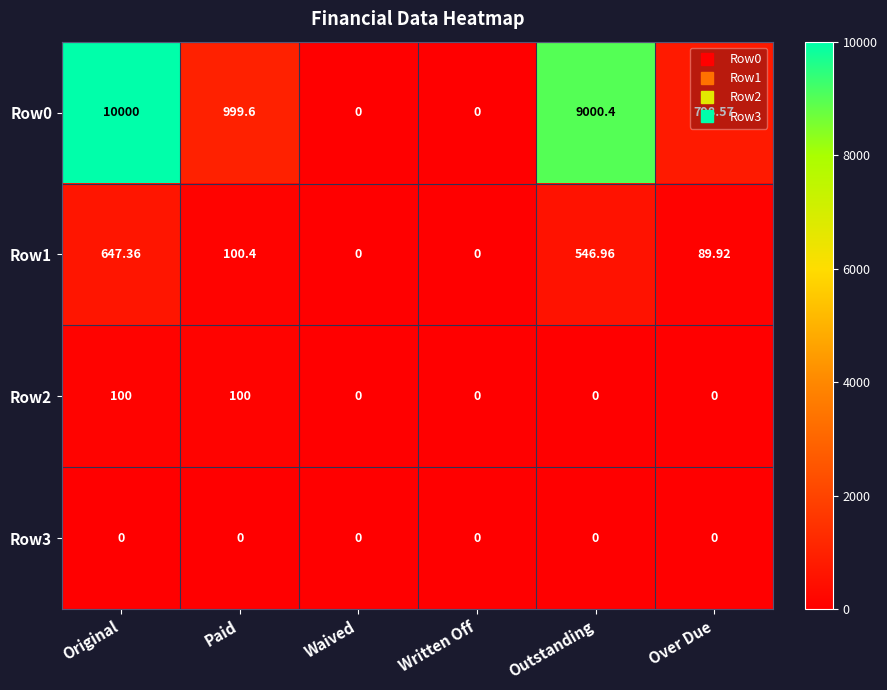

At how many categories does at least one series exceed 1712?

2